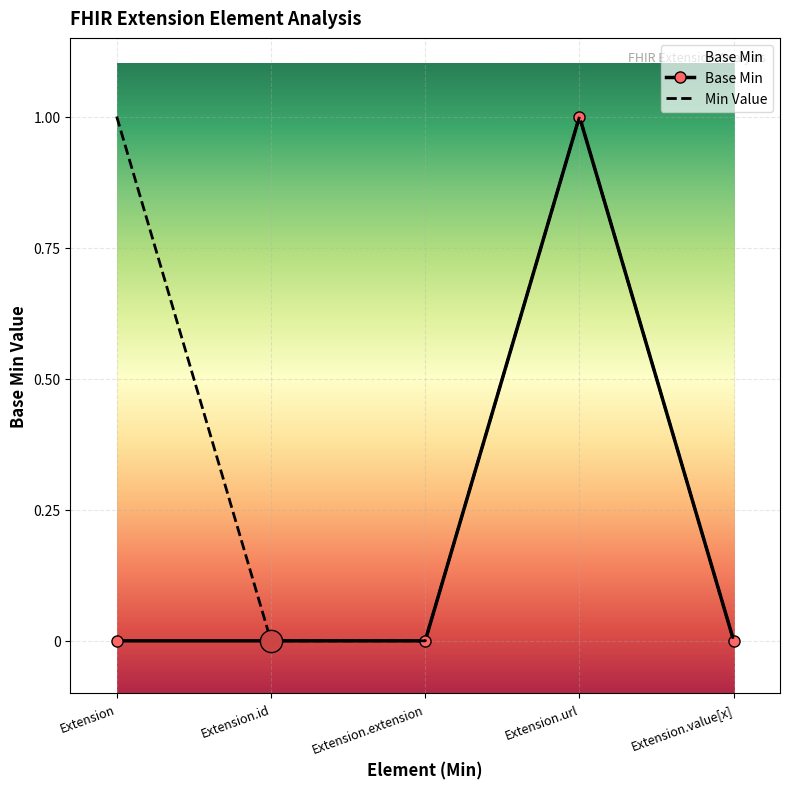

The value at Extension.value[x] is -1. True or false?

False